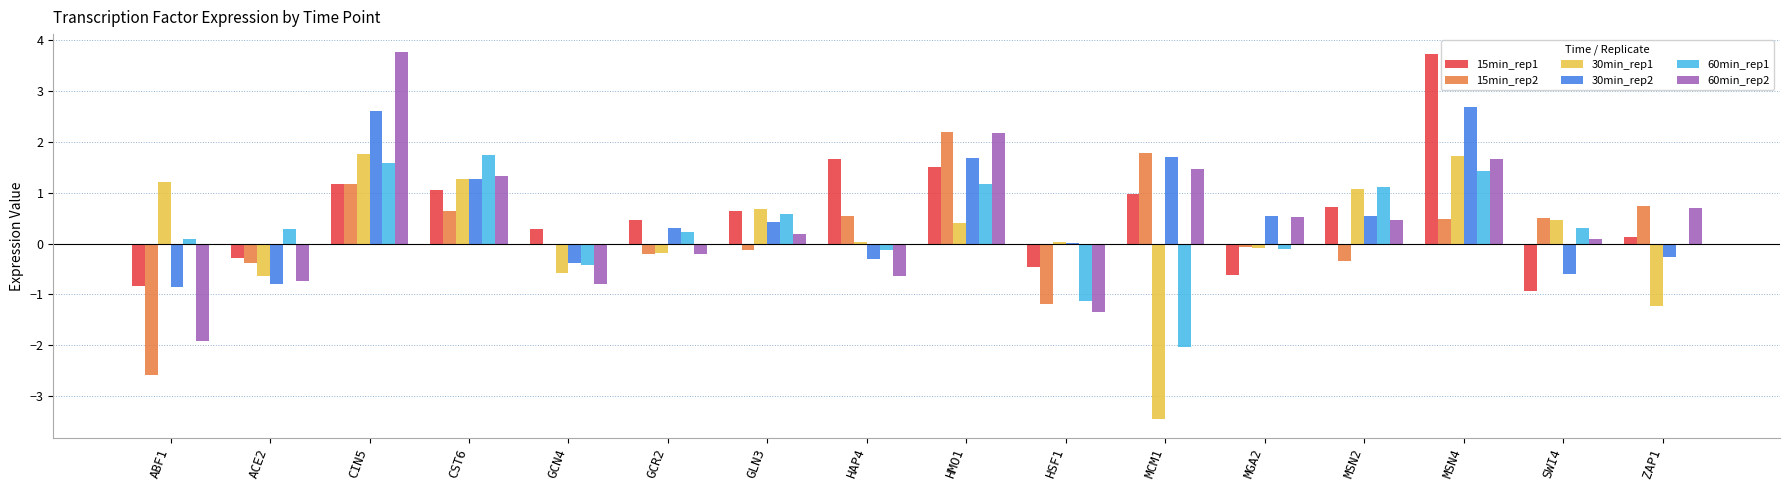

Which category has the highest value in the 60min_rep2 series?

CIN5